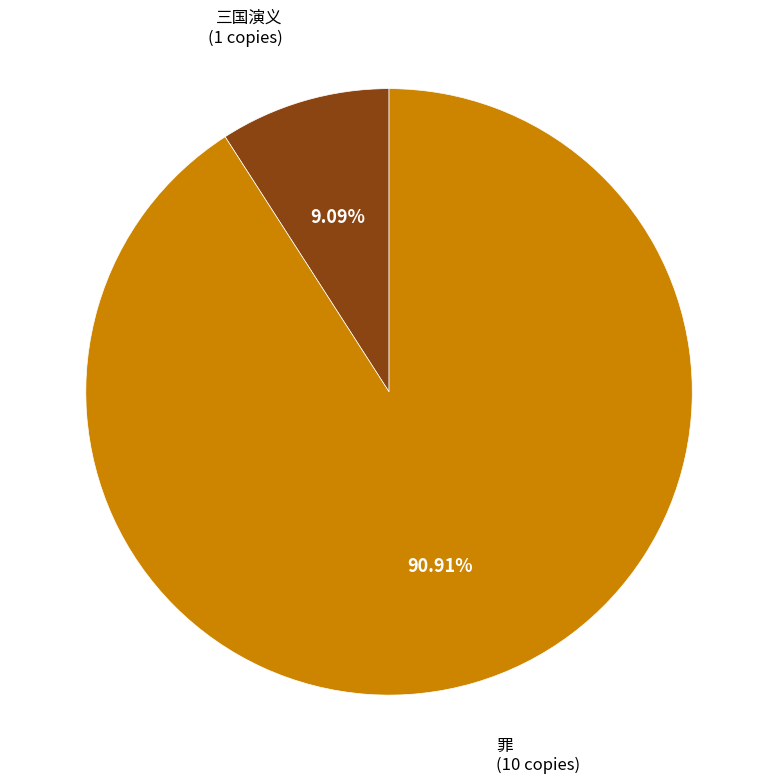

What is the smallest slice in the pie chart?

三国演义